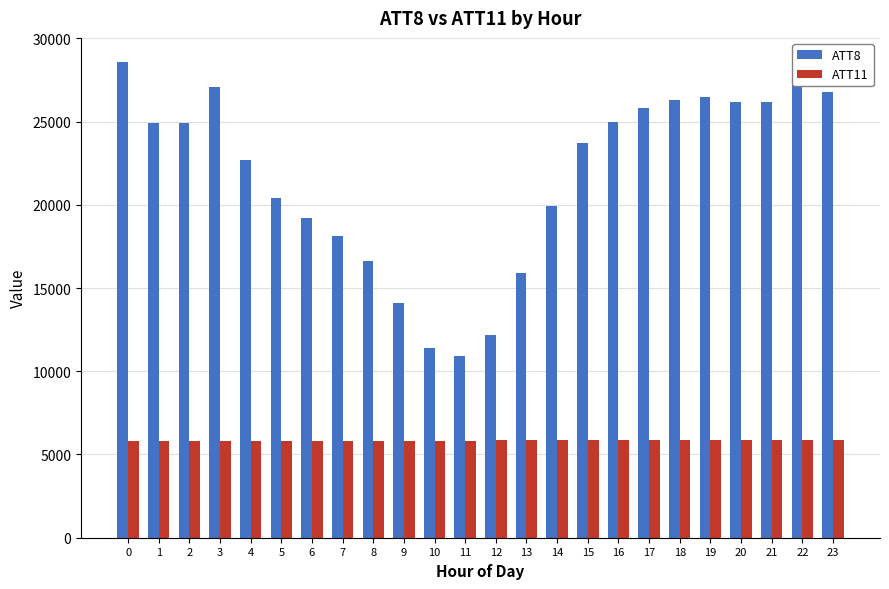

At which label is ATT8 closest to 19750?

14